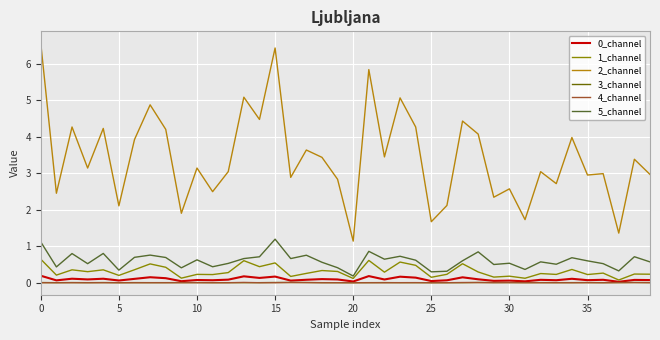

Which series has the widest spread of values?

2_channel